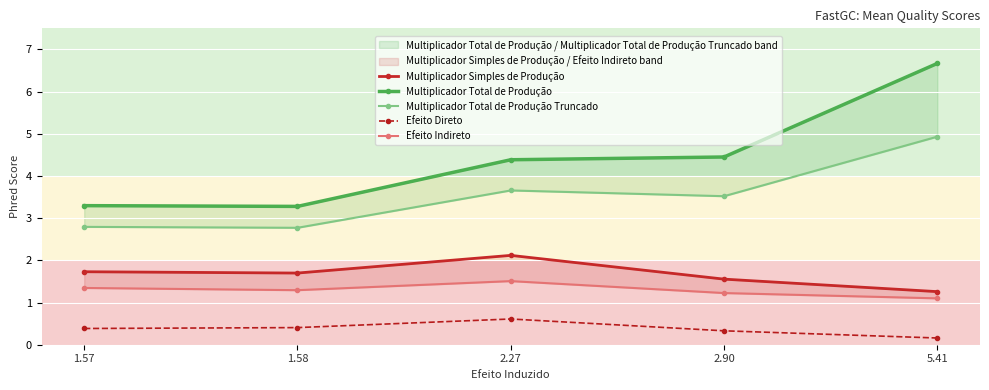

True or false: Efeito Indireto has a value of 1.3 at 1.57.

True